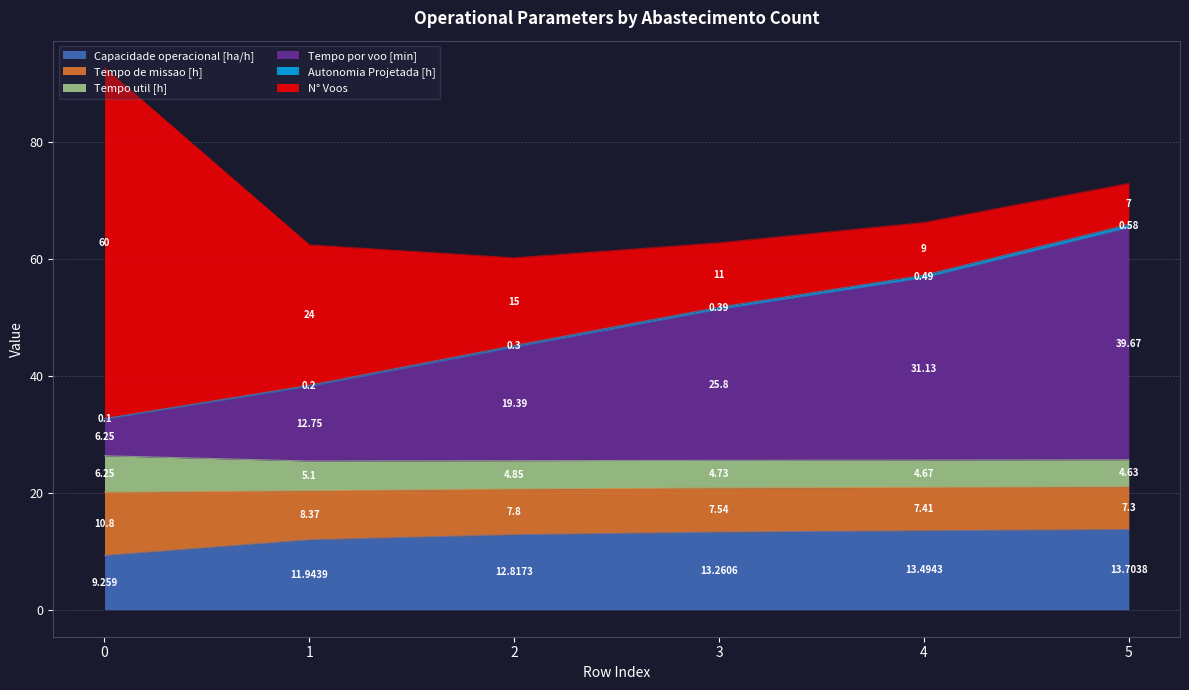

How many data points in Capacidade operacional [ha/h] are above 13?

3